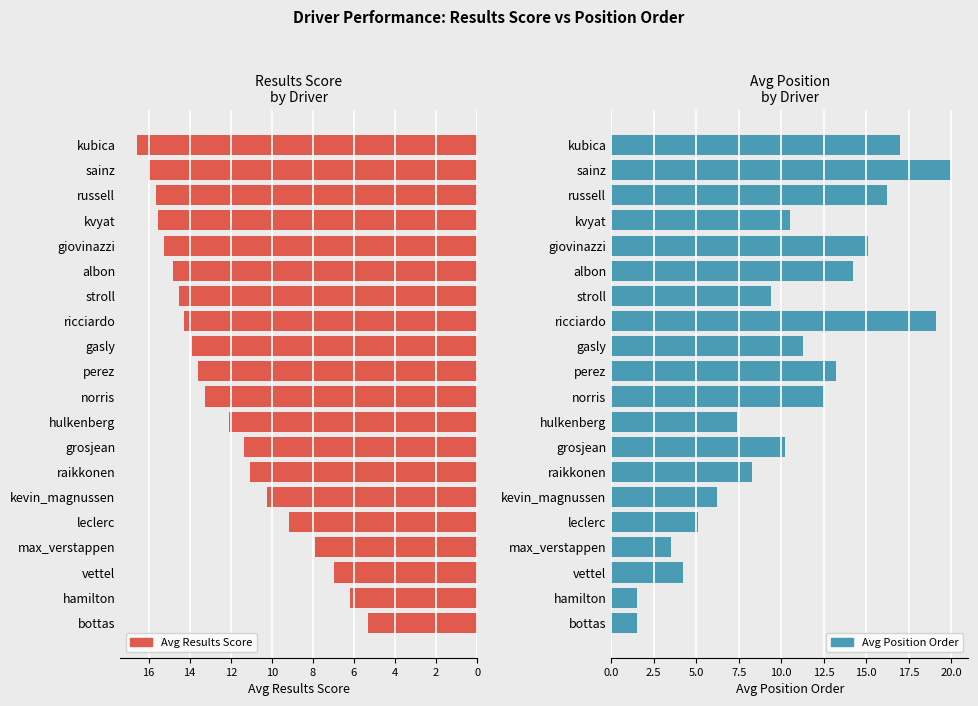

What is the approximate value of Avg Results Score at gasly?

13.9